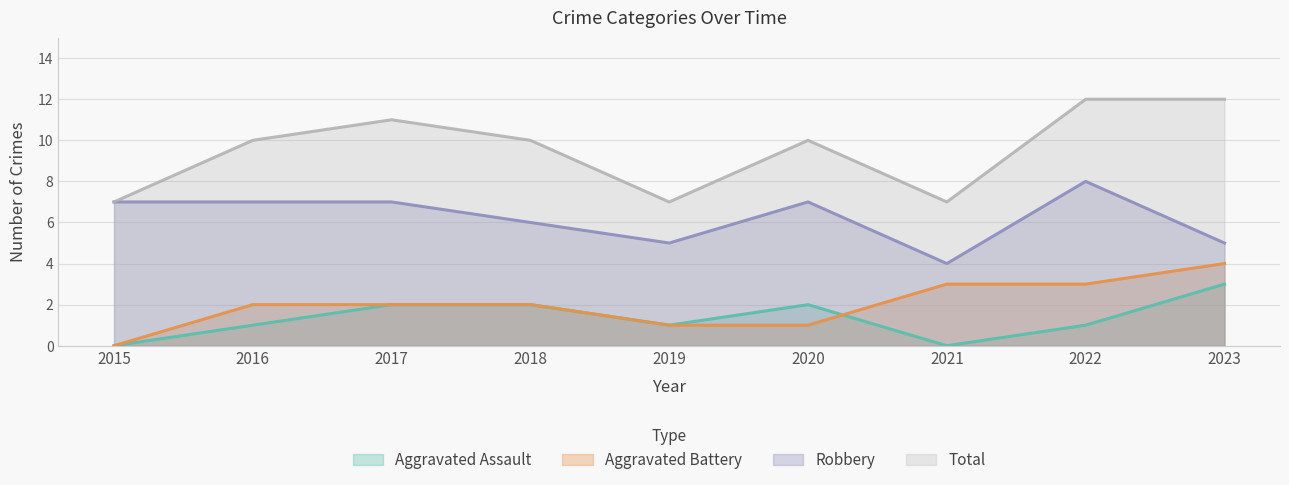

At which label is Aggravated Assault closest to 1?

2016